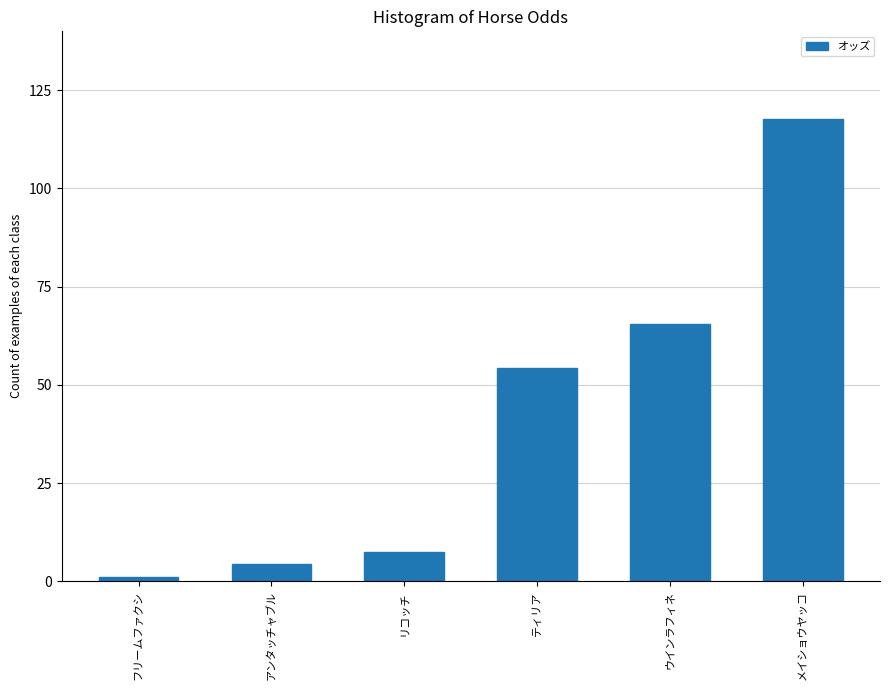

The chart shows a value of 117.6 at メイショウヤッコ. True or false?

True